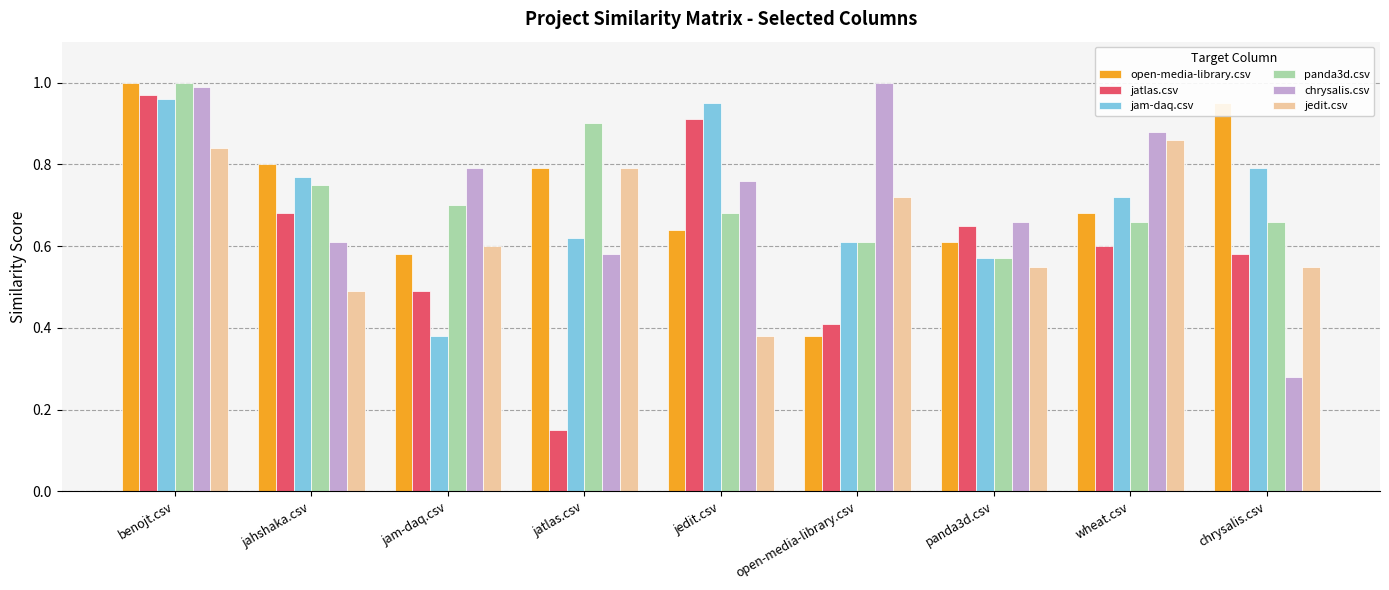

What are all the series names shown in the legend?

open-media-library.csv, jatlas.csv, jam-daq.csv, panda3d.csv, chrysalis.csv, jedit.csv